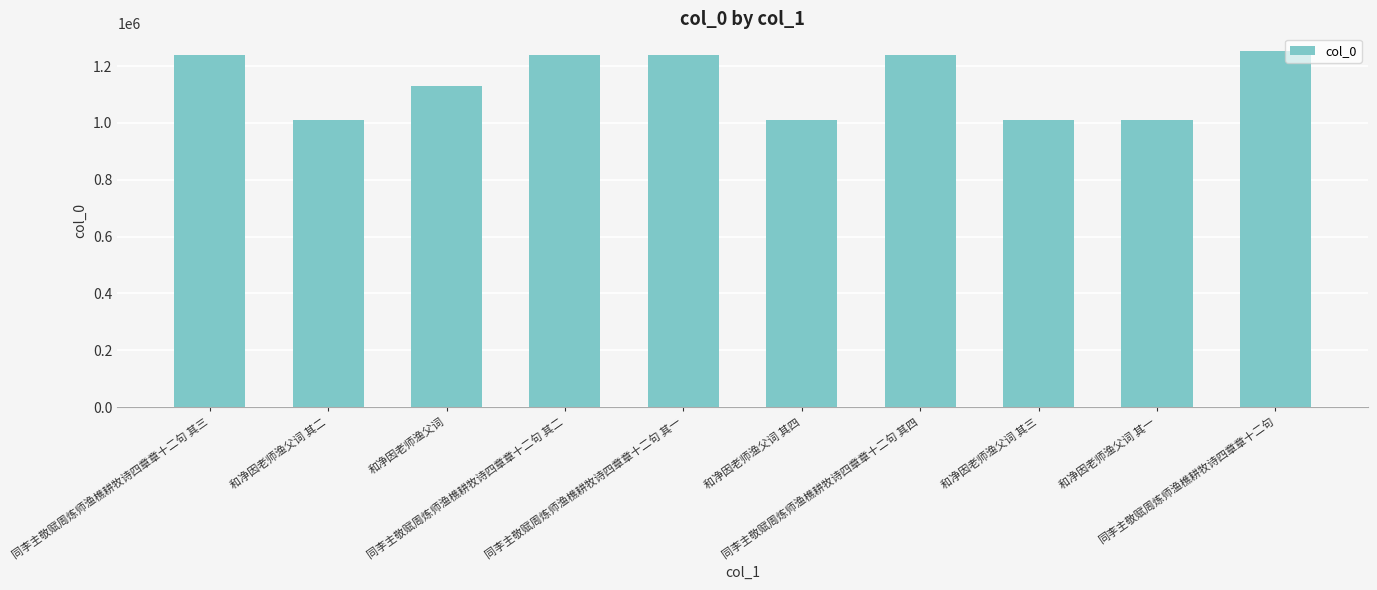

What is the minimum value shown in the chart?

1008986